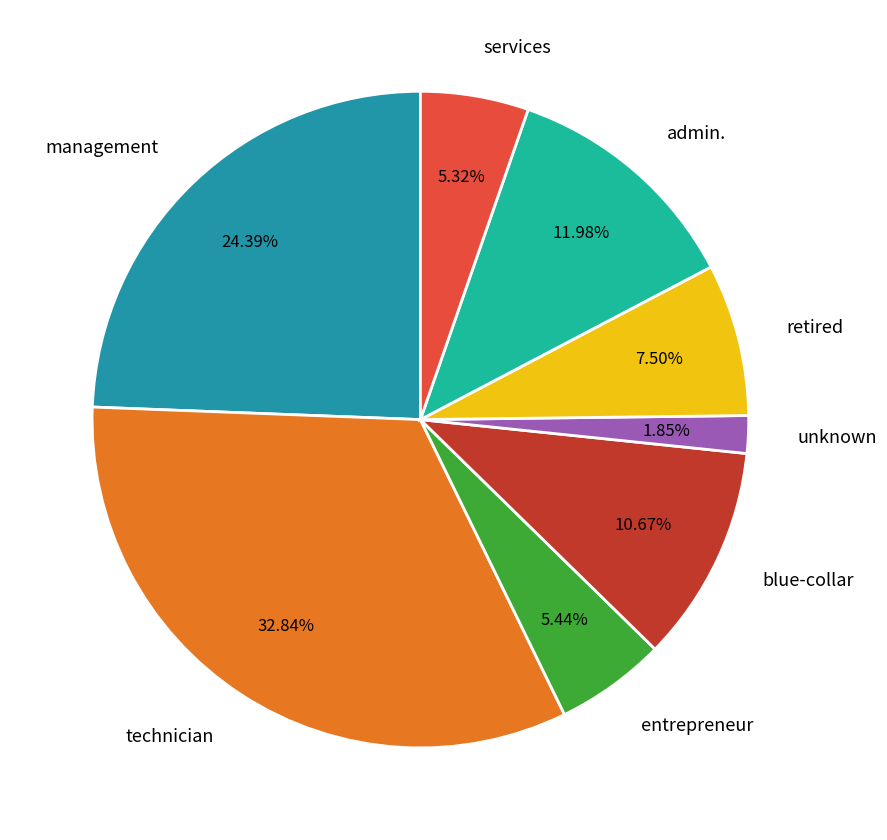

Combined, do services and retired account for over 50%?

No